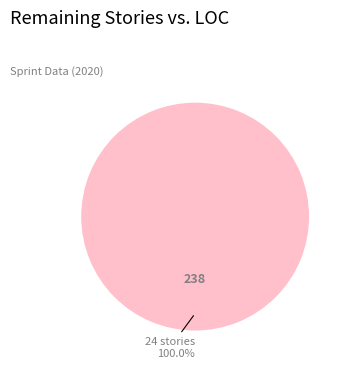

What is the majority slice?

24 stories